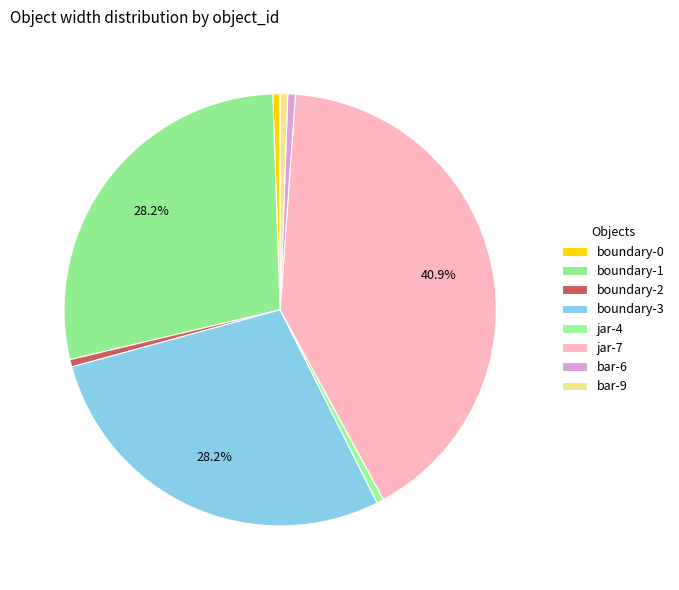

What is the total percentage of jar-4 and bar-6?

1.1%